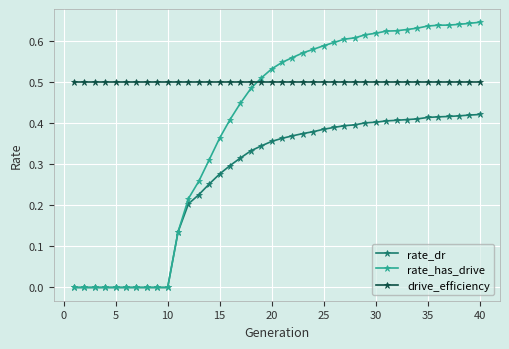

Which series has the largest range (max minus min)?

rate_has_drive